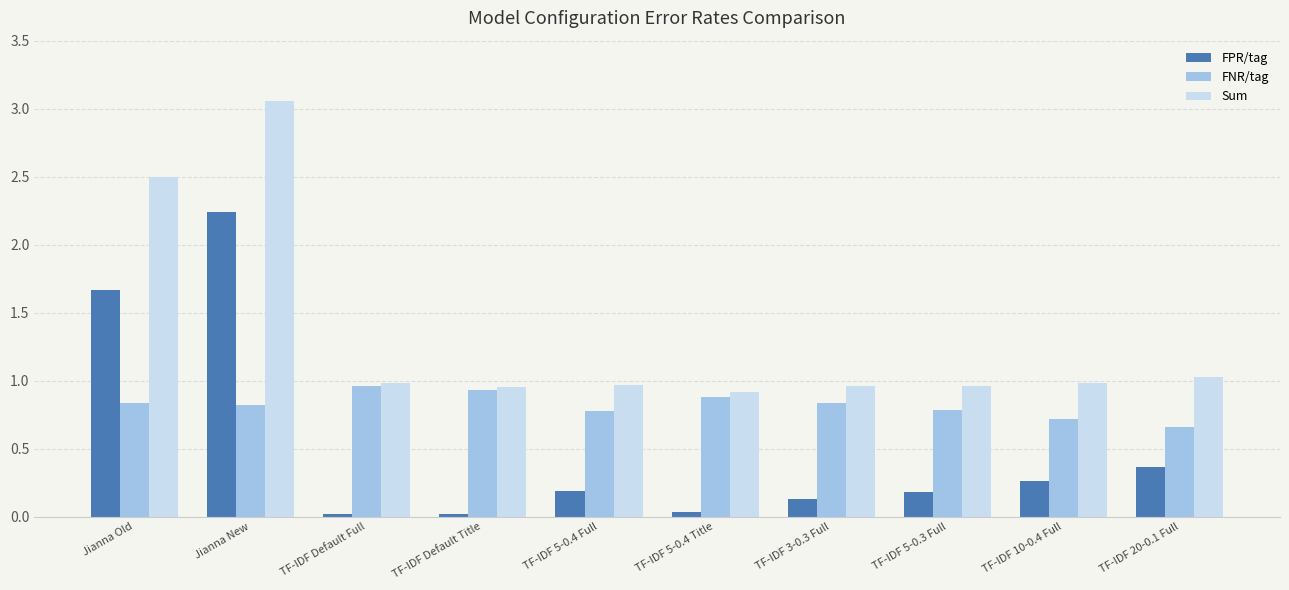

What is the total value across all series at Jianna Old?

5.0